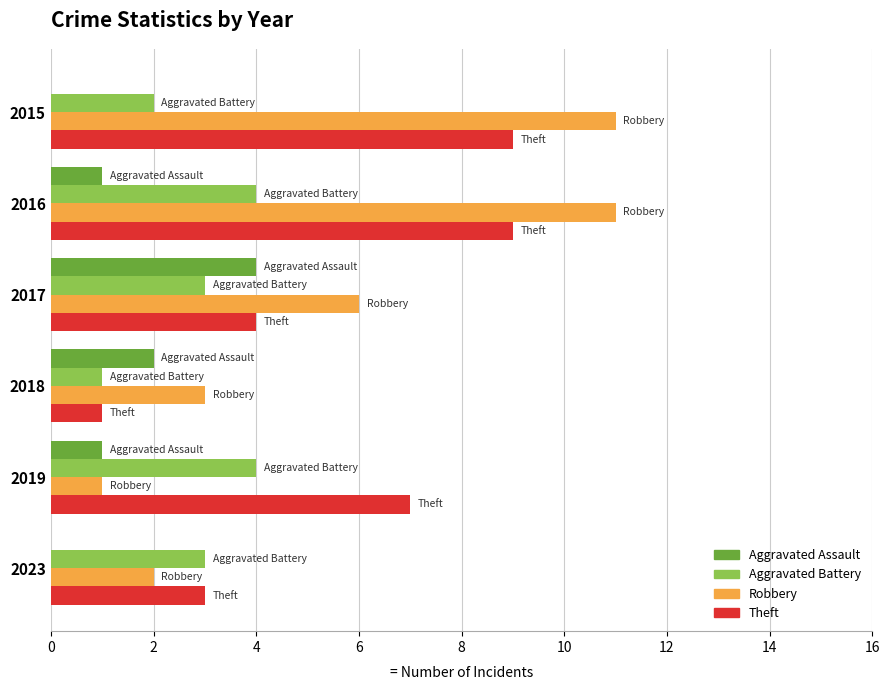

What is the sum of the Robbery values at 2017 and 2018?

9